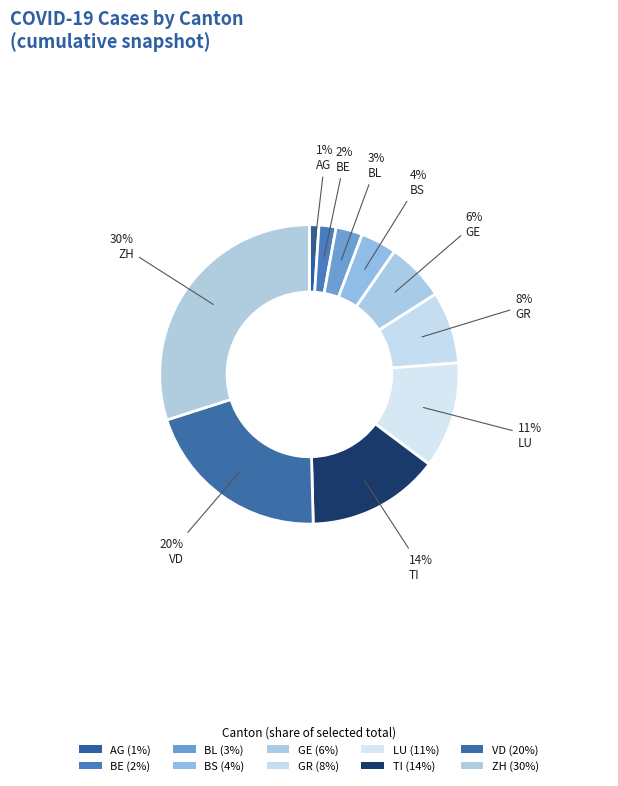

Is it true that GR is 2% of the pie?

False